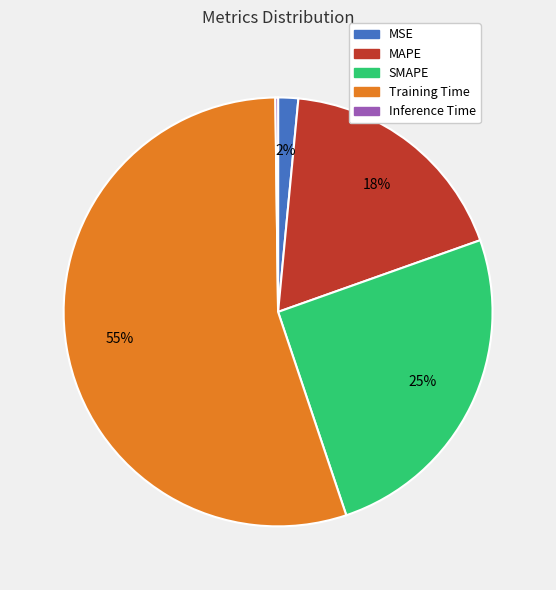

To the nearest percent, what is the difference between the largest and smallest slice percentages?

55%